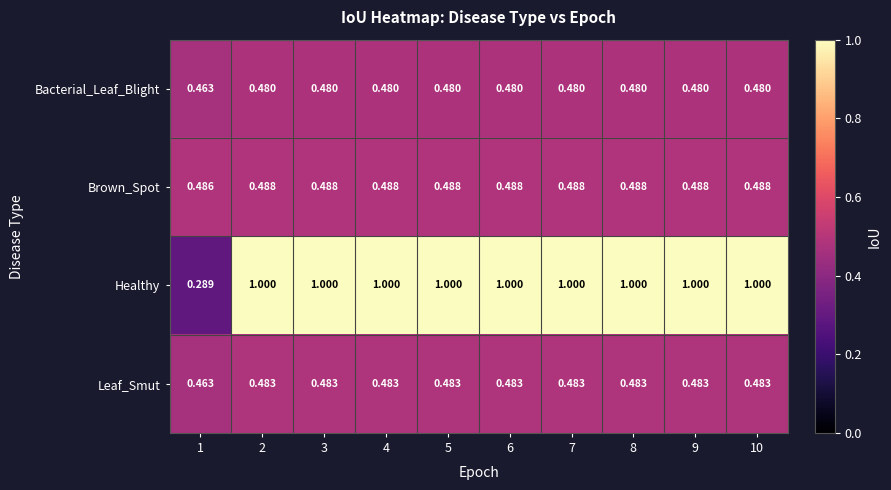

At 8, list the series in order from smallest to largest.

Bacterial_Leaf_Blight, Leaf_Smut, Brown_Spot, Healthy